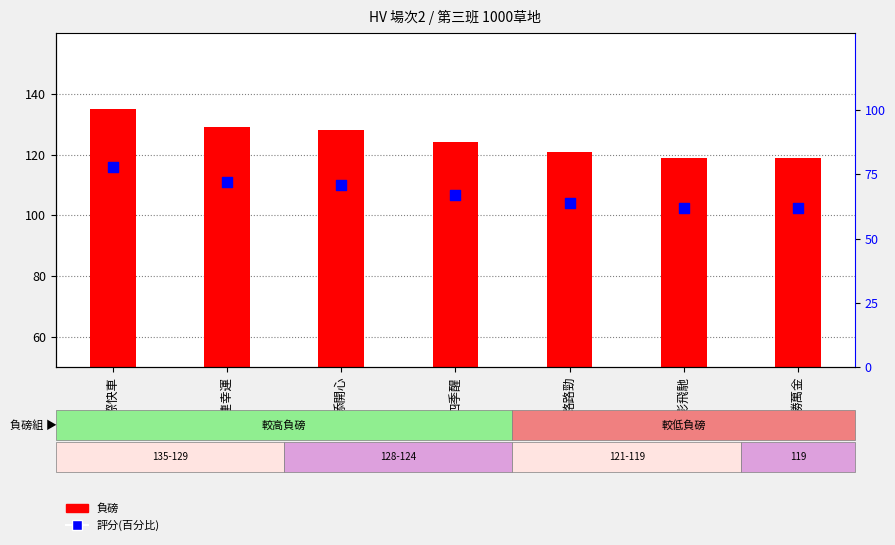

Which series reaches the minimum Y coordinate?

評分(百分比)